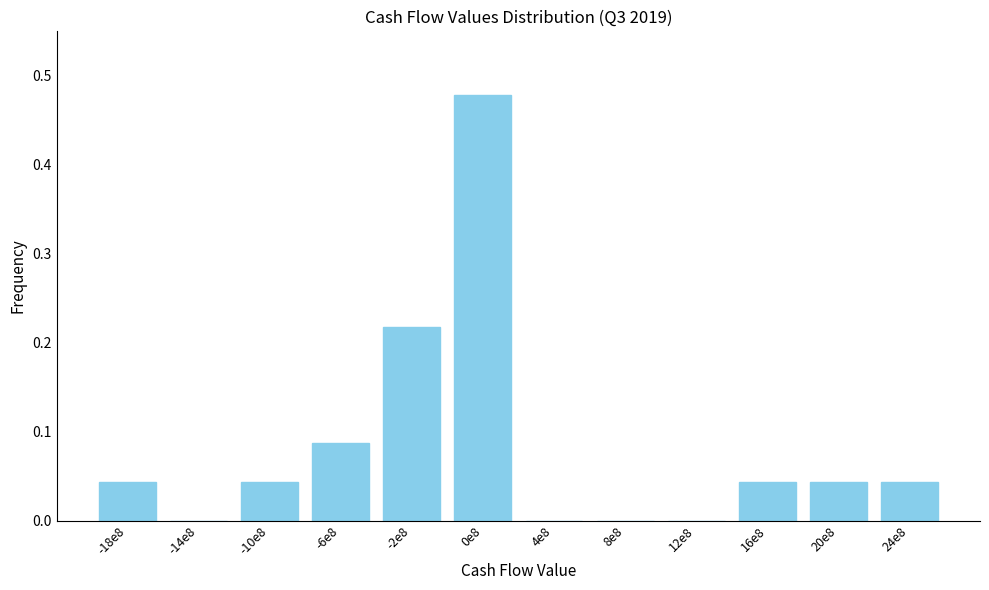

The chart shows a value of 0.1 at 16e8. True or false?

False